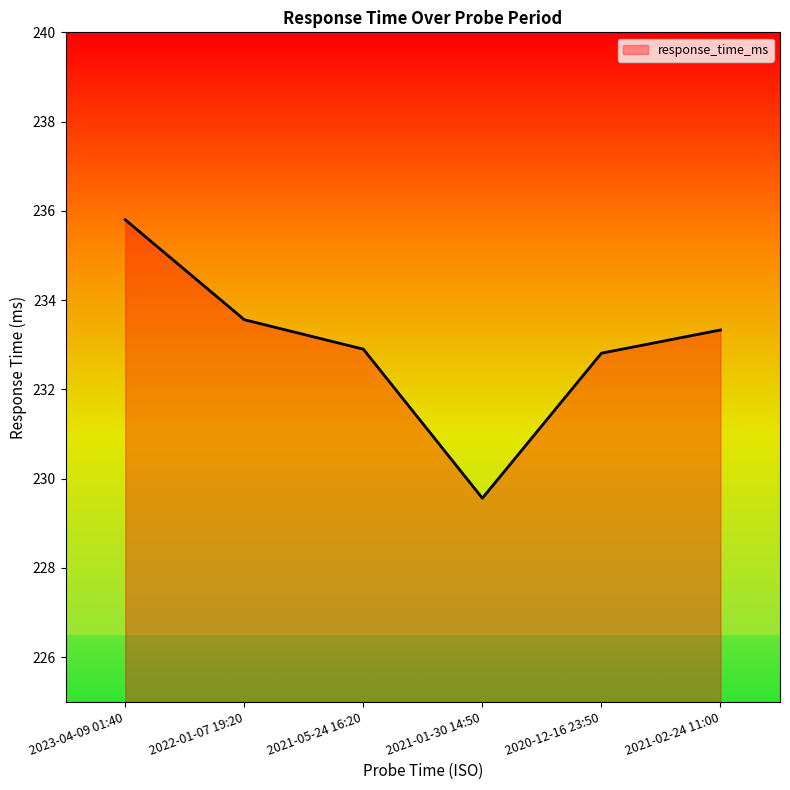

Reading left to right, transcribe all the data shown in this chart.

2023-04-09 01:40=235.8	2022-01-07 19:20=233.6	2021-05-24 16:20=232.9	2021-01-30 14:50=229.6	2020-12-16 23:50=232.8	2021-02-24 11:00=233.3